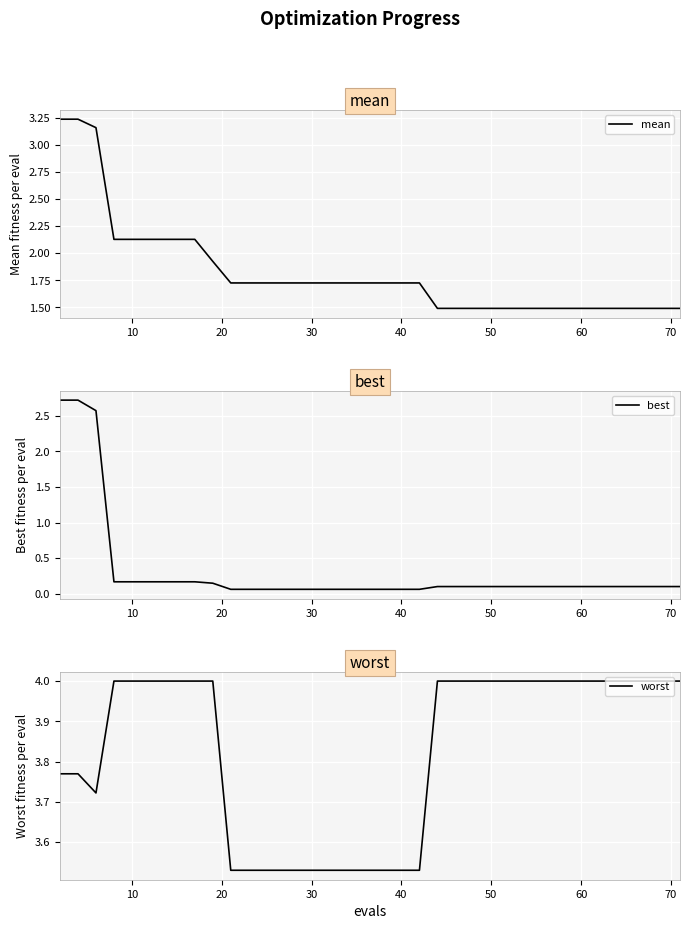

True or false: best has more than 0 points higher than both neighbors.

False